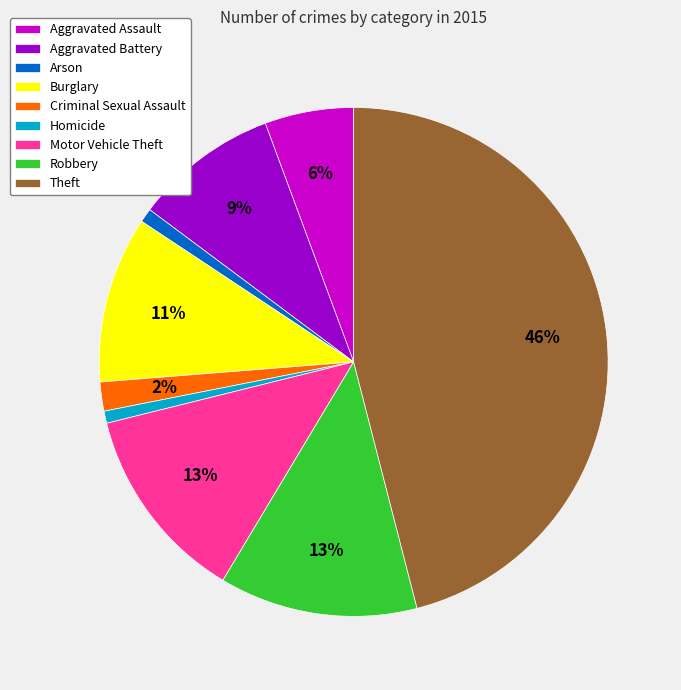

Which category has the biggest portion of the pie?

Theft